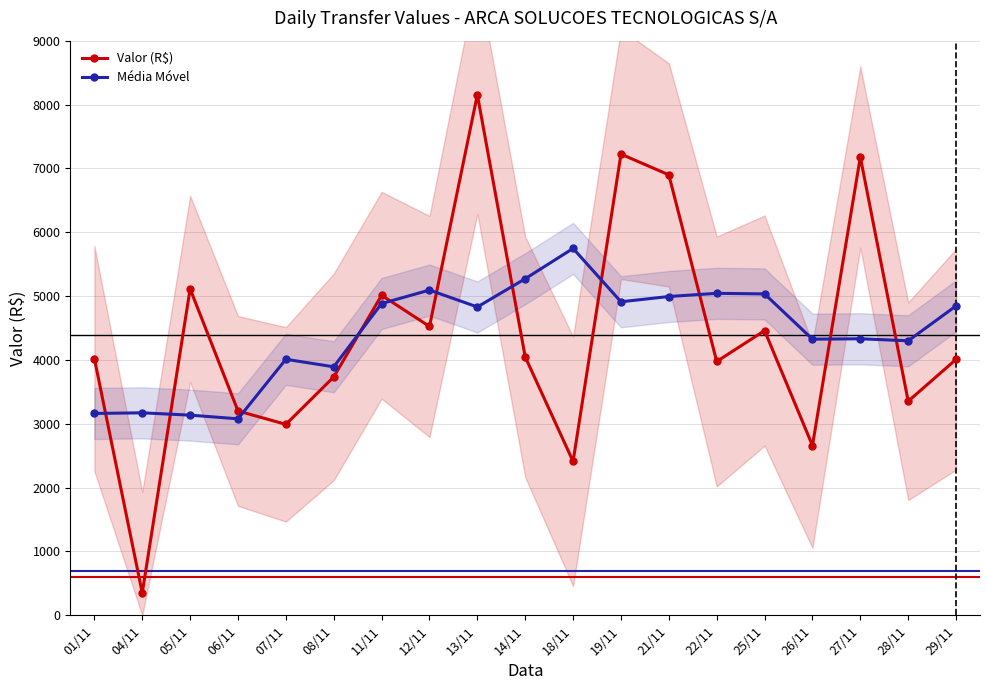

How many interior local valleys does the Média Móvel series have?

6